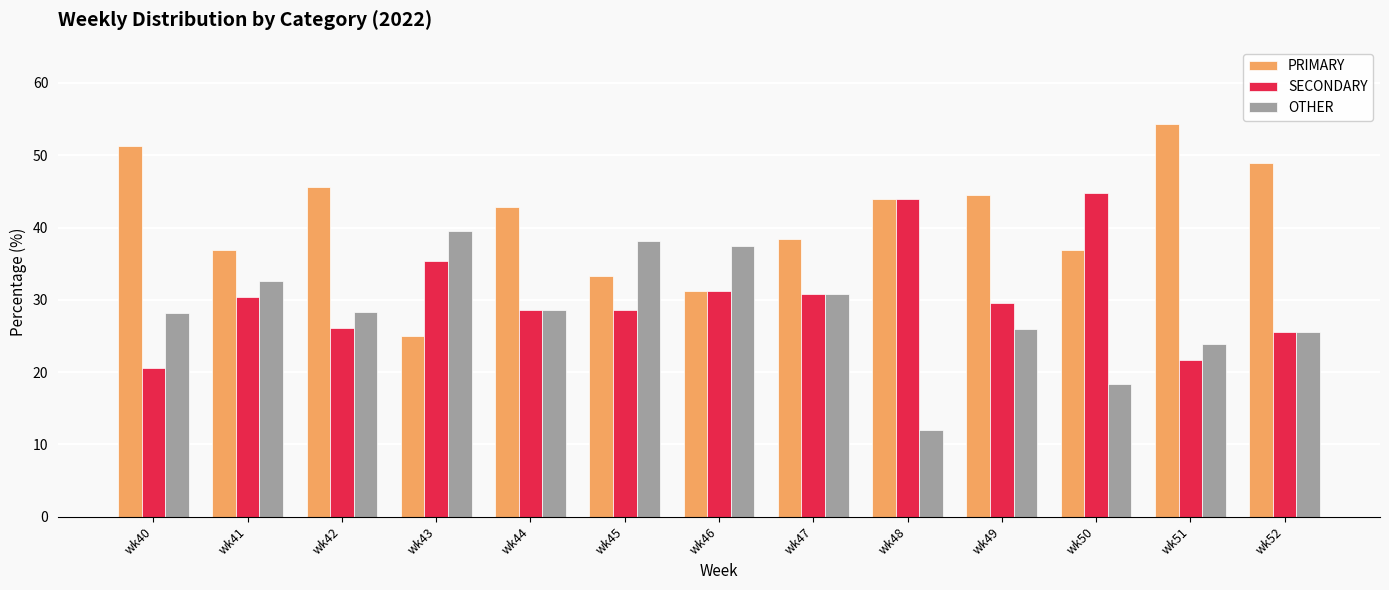

What is the spread (max minus min) of values at wk51?

32.6